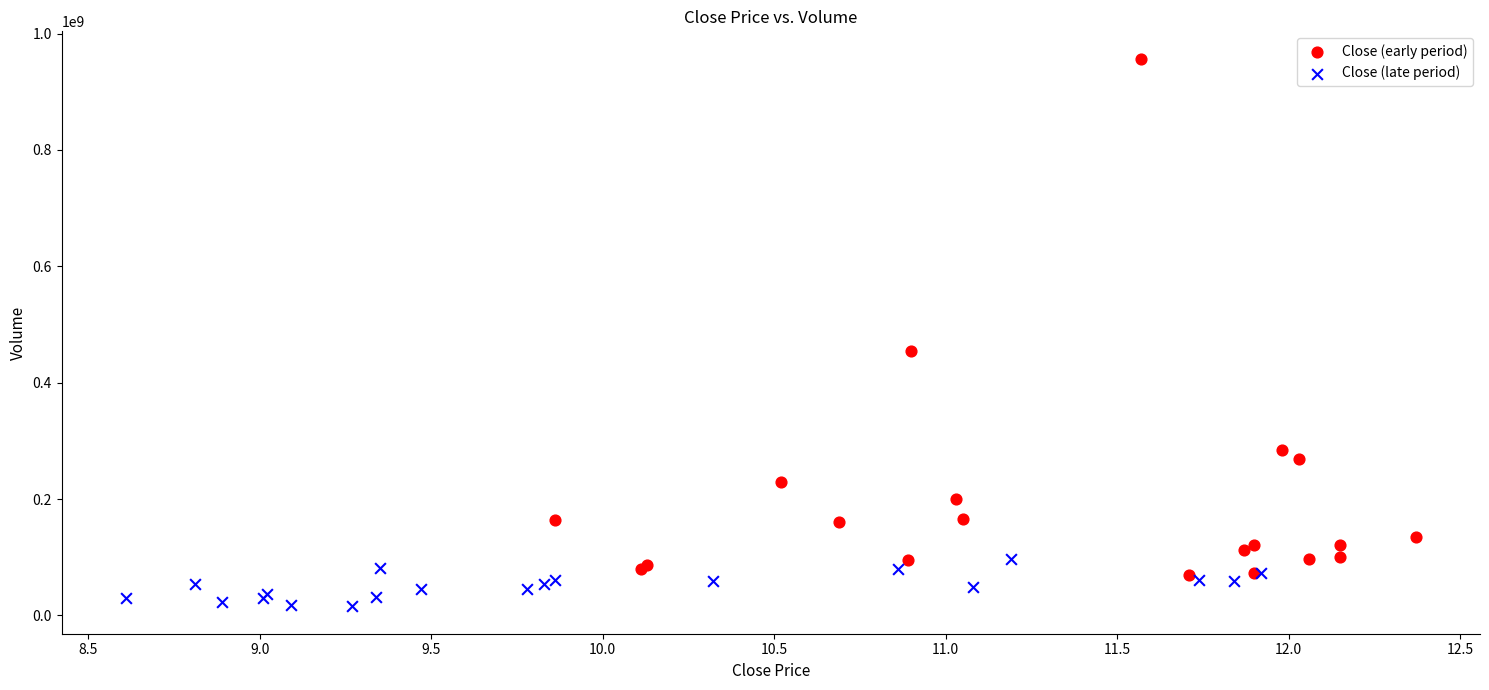

Which series contains the lowest Y value?

Close (late period)